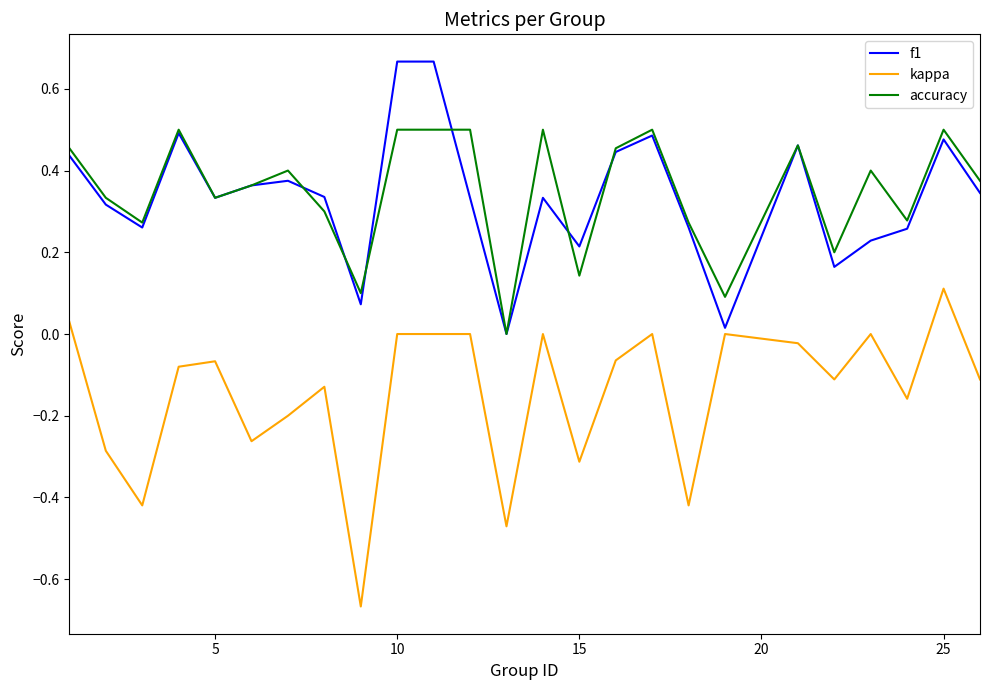

List the series in order of their peak value, lowest first.

kappa, accuracy, f1